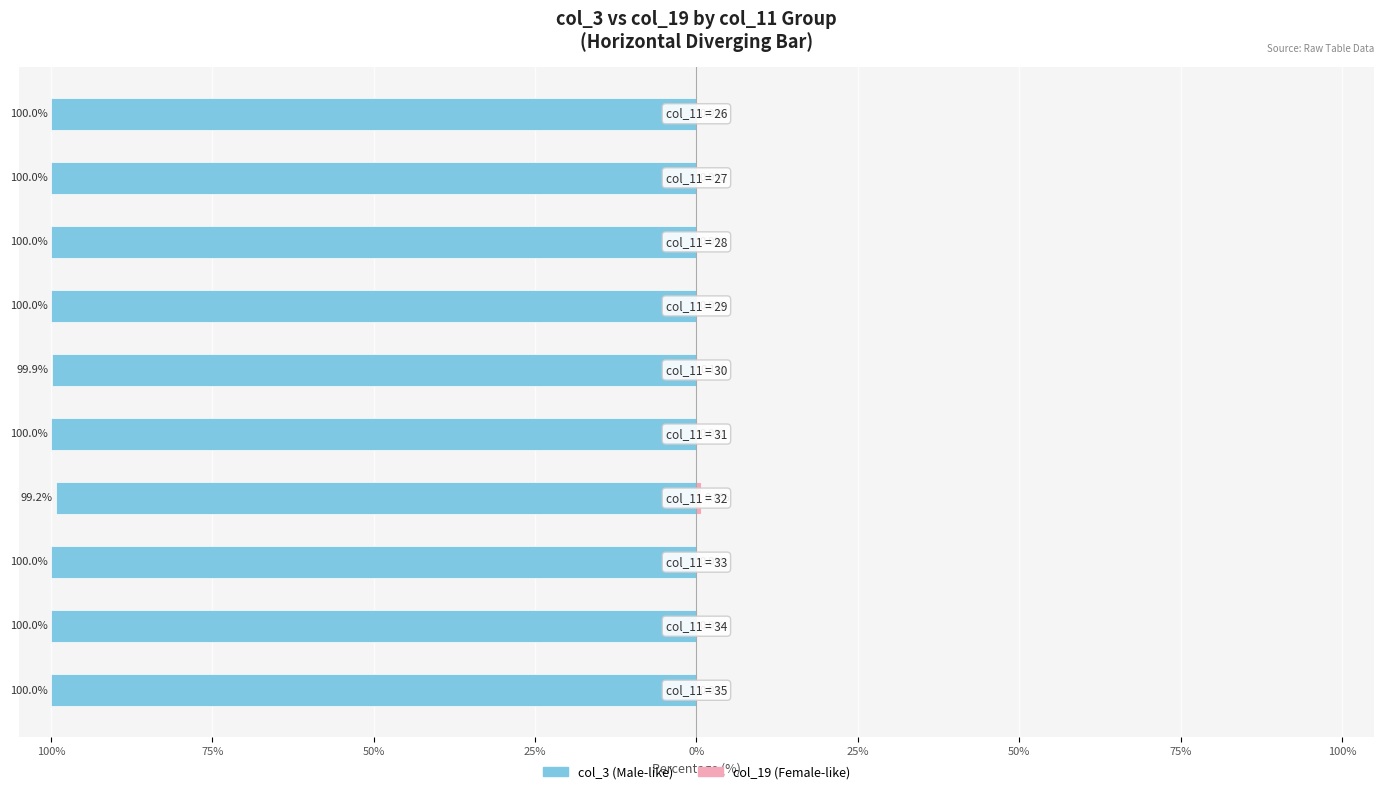

What is the smallest value displayed?

-100.0